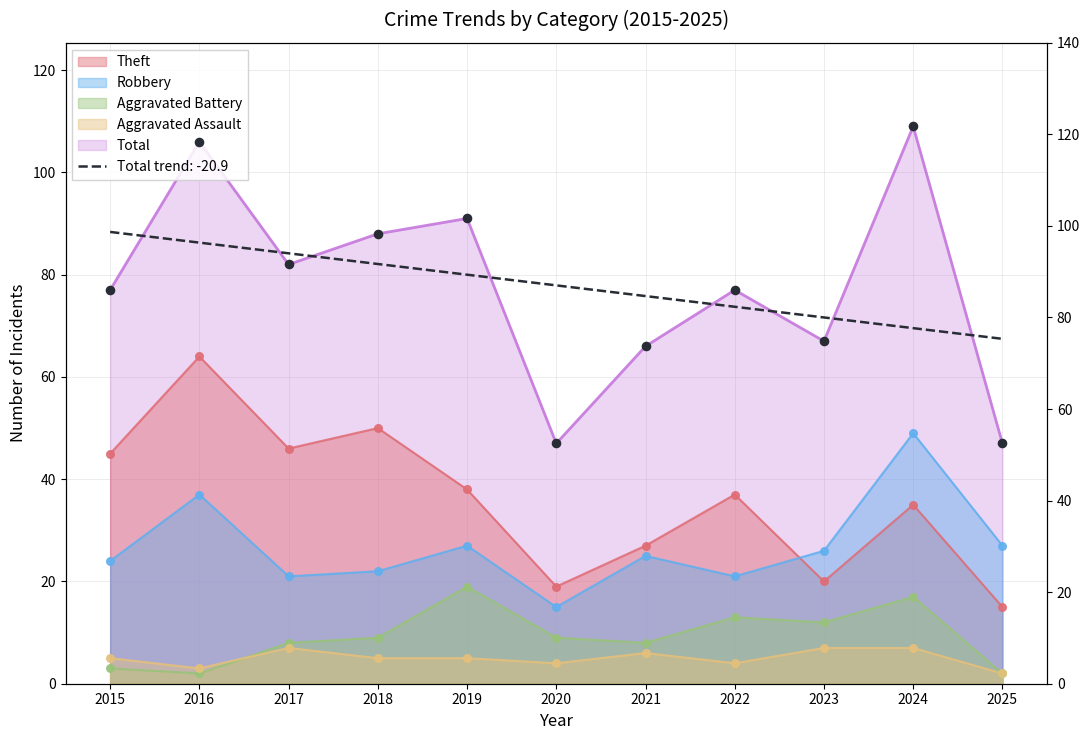

What is the total value across all series at 2024?

217